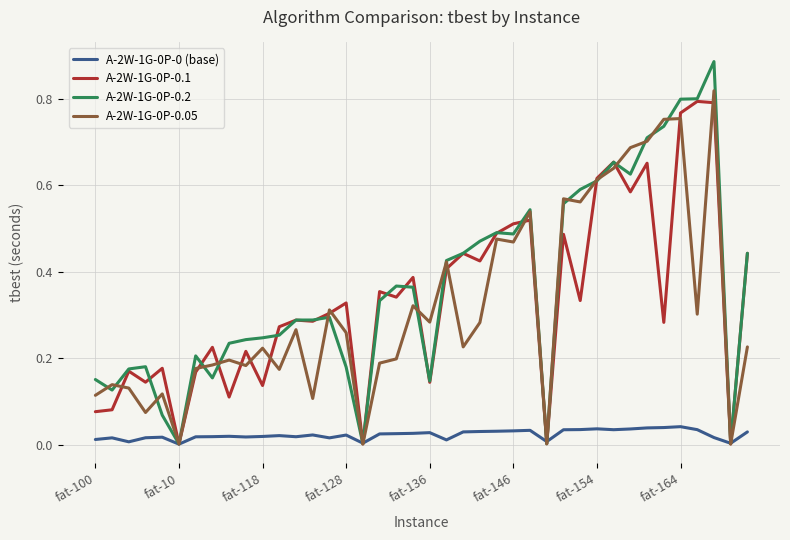

Count the number of categories in the chart.

40